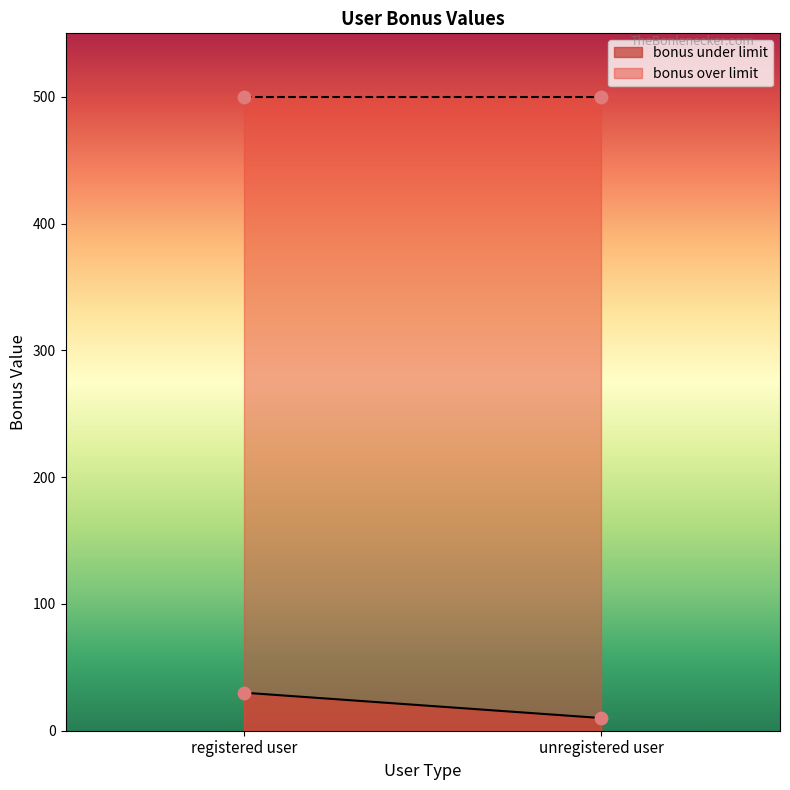

Is the value of bonus under limit at unregistered user greater than the value of bonus over limit at registered user?

No